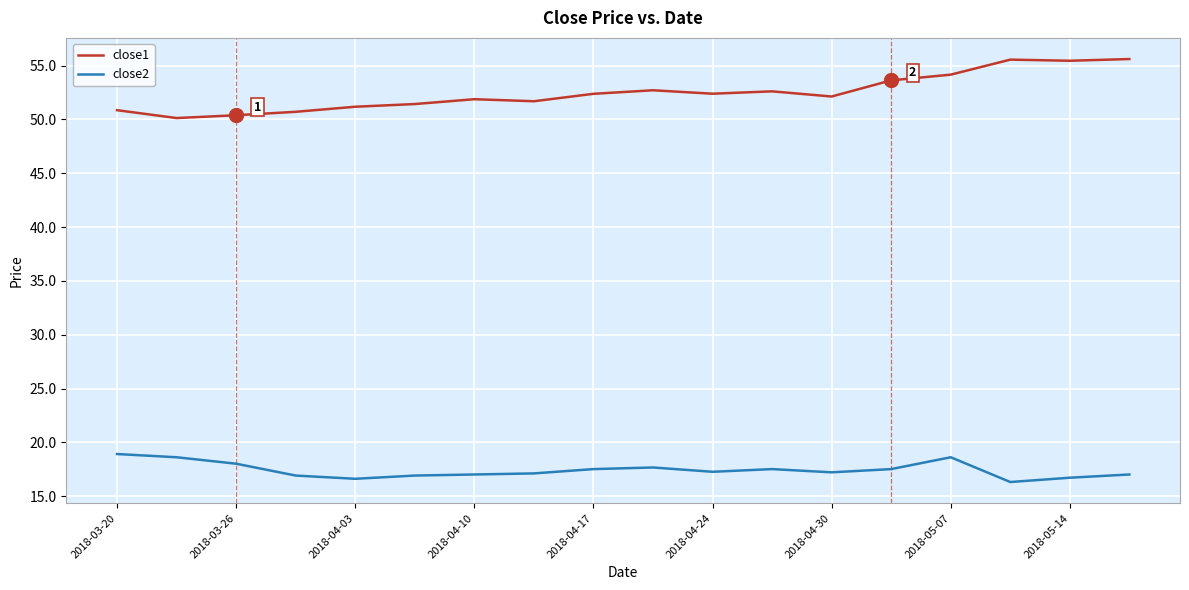

List the series in order of their peak value, highest first.

close1, close2